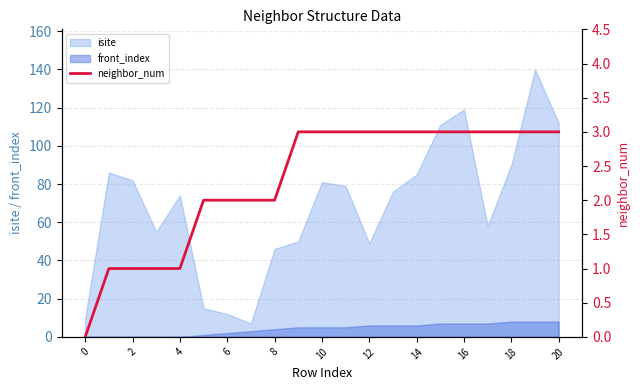

True or false: isite and front_index intersect in this chart.

False